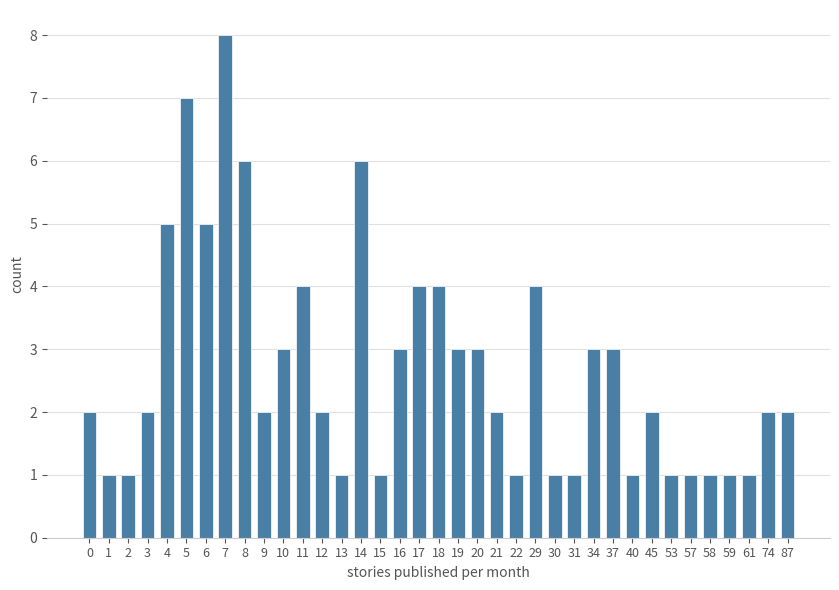

What is the approximate value at 14?

6